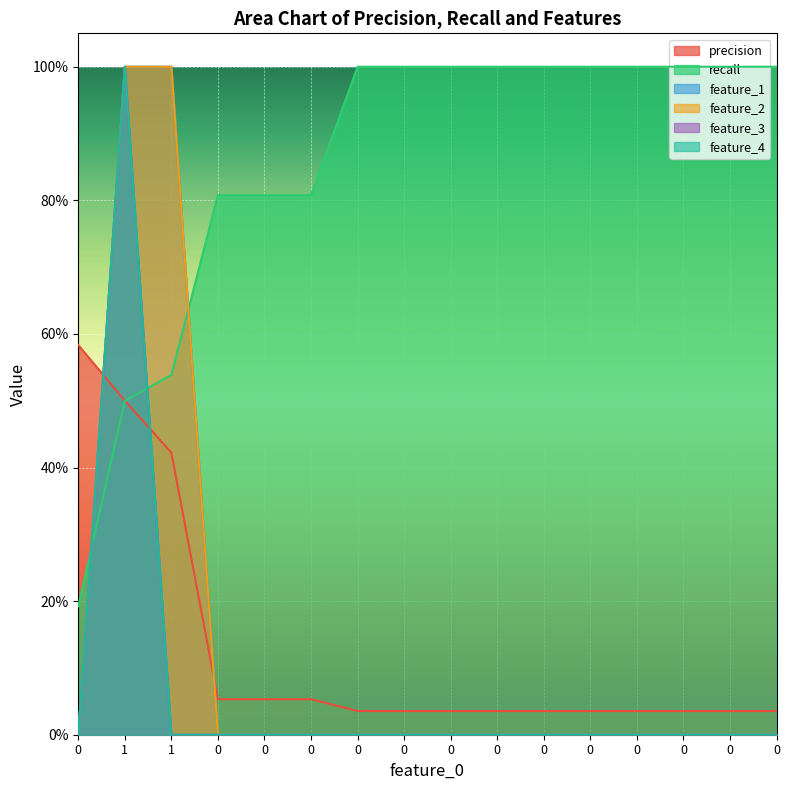

Reading left to right, list all the values displayed in this chart.

precision: 0=0.6	1=0.5	1=0.4	0=0.1	0=0.1	0=0.1	0=0.0	0=0.0	0=0.0	0=0.0	0=0.0	0=0.0	0=0.0	0=0.0	0=0.0	0=0.0
recall: 0=0.2	1=0.5	1=0.5	0=0.8	0=0.8	0=0.8	0=1.0	0=1.0	0=1.0	0=1.0	0=1.0	0=1.0	0=1.0	0=1.0	0=1.0	0=1.0
feature_1: 0=0.0	1=1.0	1=1.0	0=0.0	0=0.0	0=0.0	0=0.0	0=0.0	0=0.0	0=0.0	0=0.0	0=0.0	0=0.0	0=0.0	0=0.0	0=0.0
feature_2: 0=0.0	1=1.0	1=1.0	0=0.0	0=0.0	0=0.0	0=0.0	0=0.0	0=0.0	0=0.0	0=0.0	0=0.0	0=0.0	0=0.0	0=0.0	0=0.0
feature_3: 0=0.0	1=1.0	1=0.0	0=0.0	0=0.0	0=0.0	0=0.0	0=0.0	0=0.0	0=0.0	0=0.0	0=0.0	0=0.0	0=0.0	0=0.0	0=0.0
feature_4: 0=0.0	1=1.0	1=0.0	0=0.0	0=0.0	0=0.0	0=0.0	0=0.0	0=0.0	0=0.0	0=0.0	0=0.0	0=0.0	0=0.0	0=0.0	0=0.0